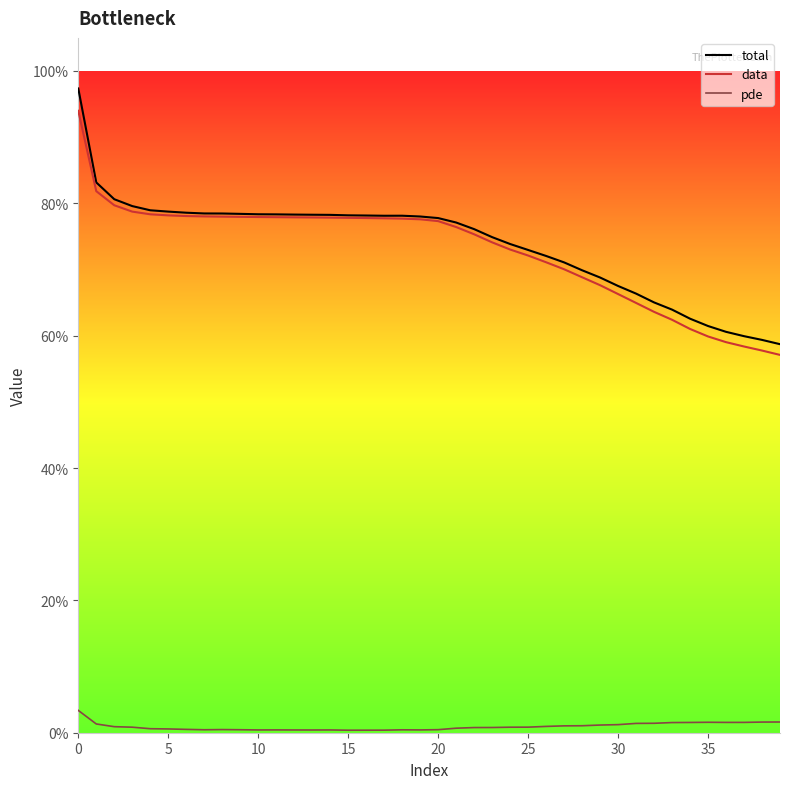

True or false: total and pde intersect in this chart.

False